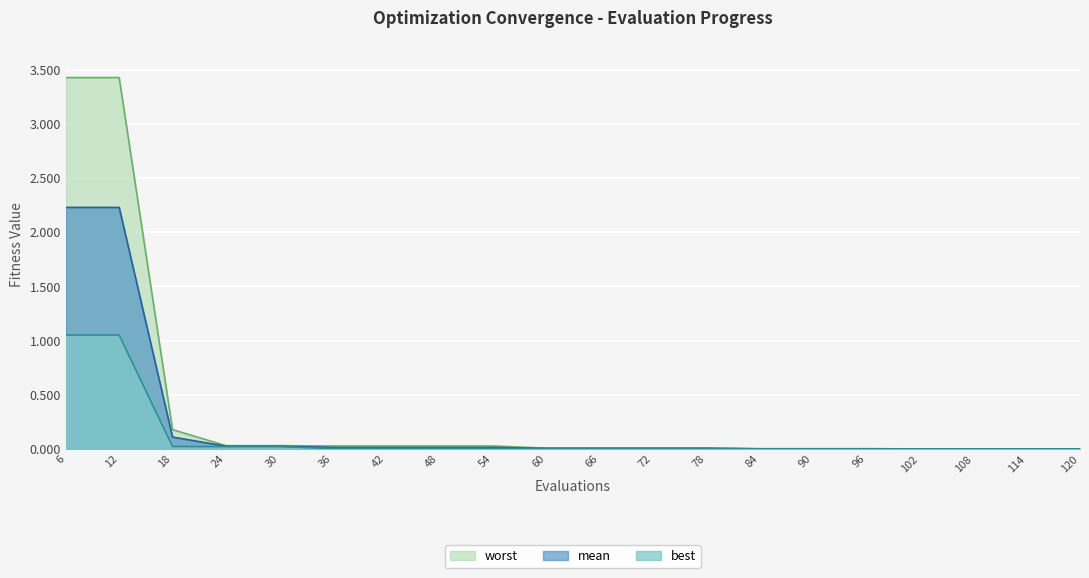

Rank the series by their maximum value, from highest to lowest.

worst, mean, best